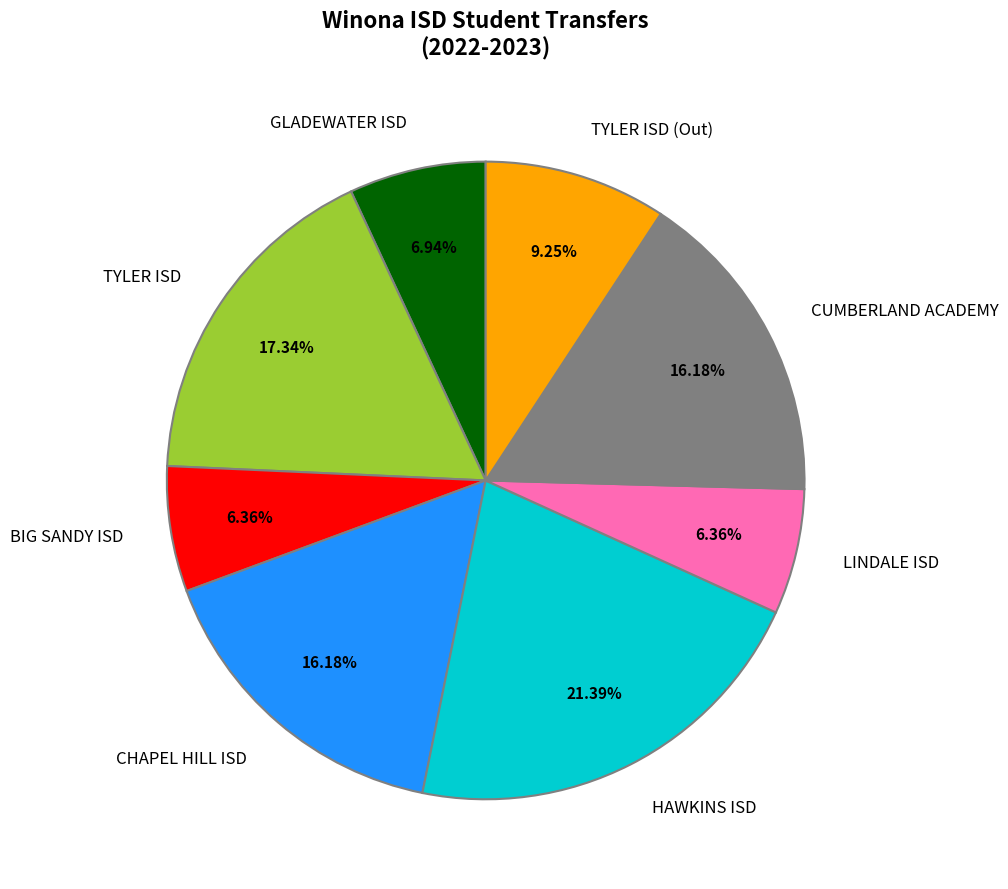

Count the number of slices in the pie.

8